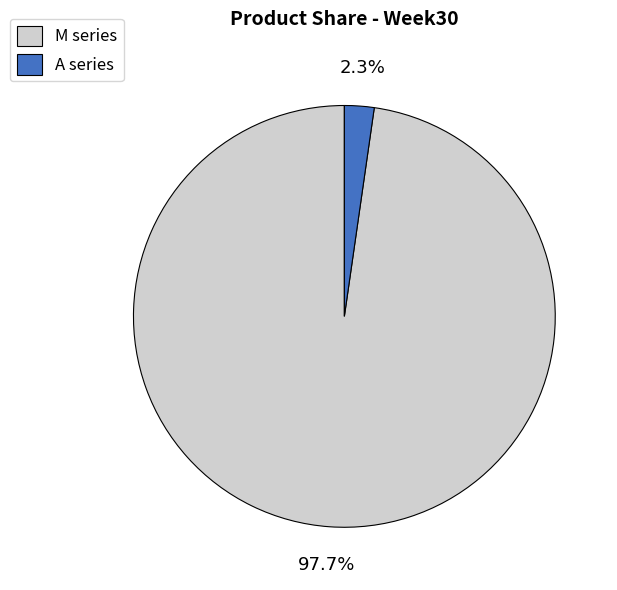

True or false: A series accounts for 2% of the total.

True